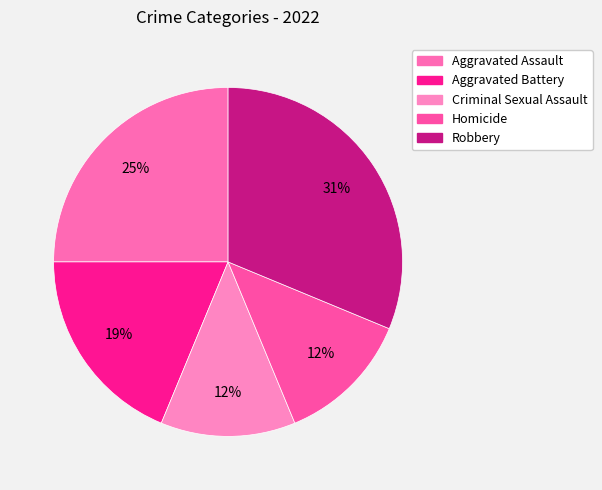

Which has a higher value, Robbery or Aggravated Assault?

Robbery